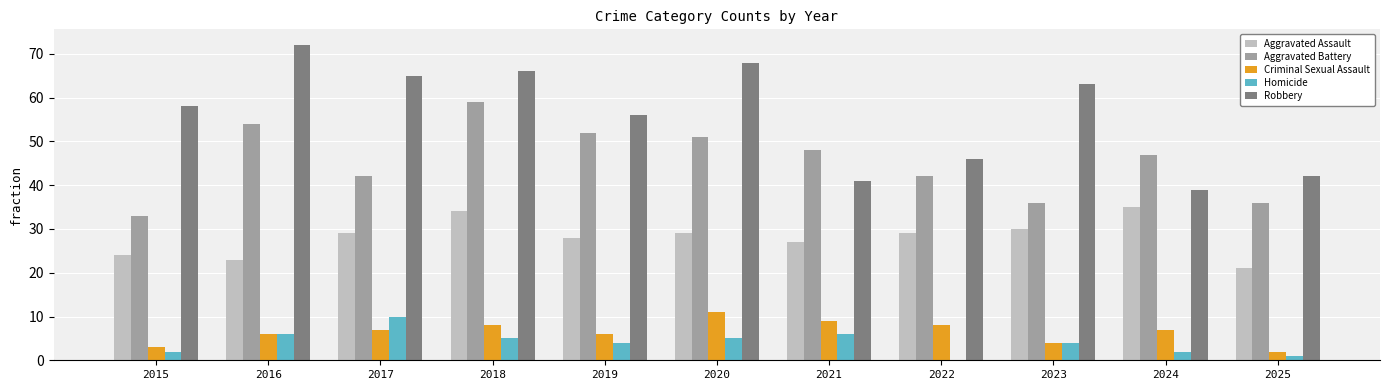

Count the Criminal Sexual Assault values in the range 4 to 8.

7